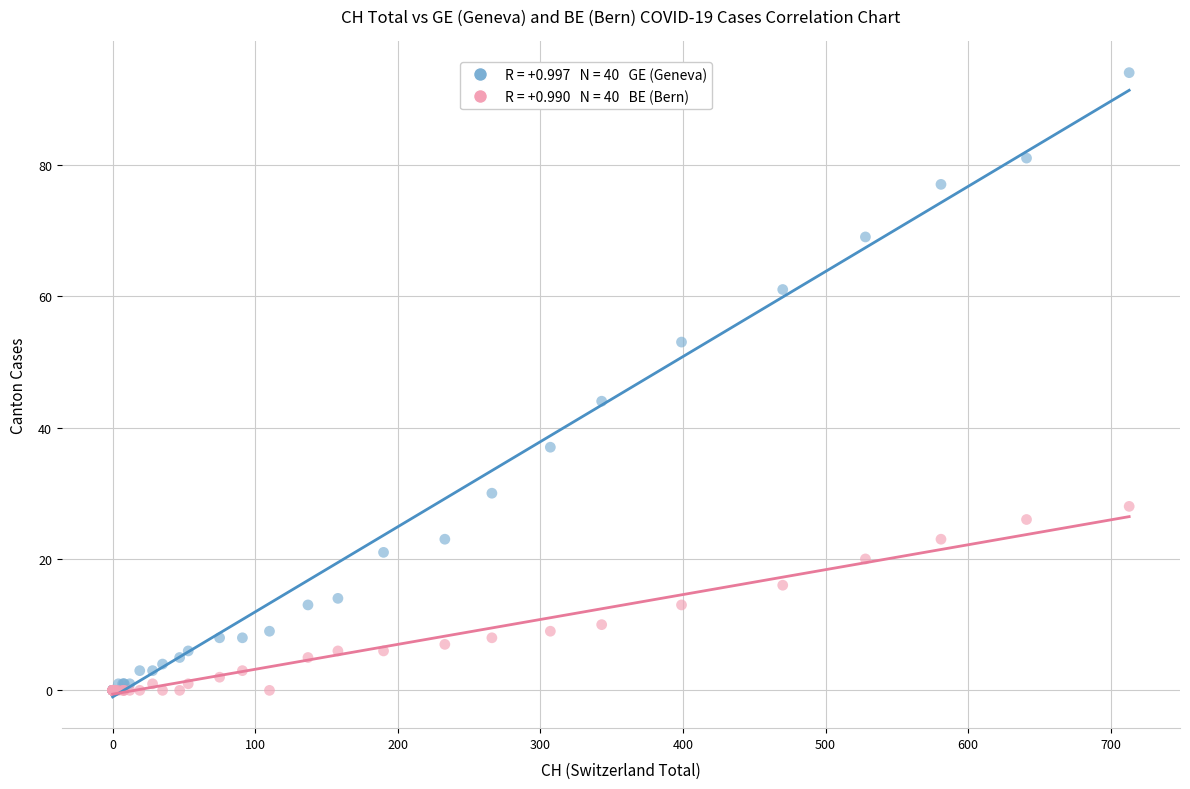

Across all series, what Y value is closest to 47?

44